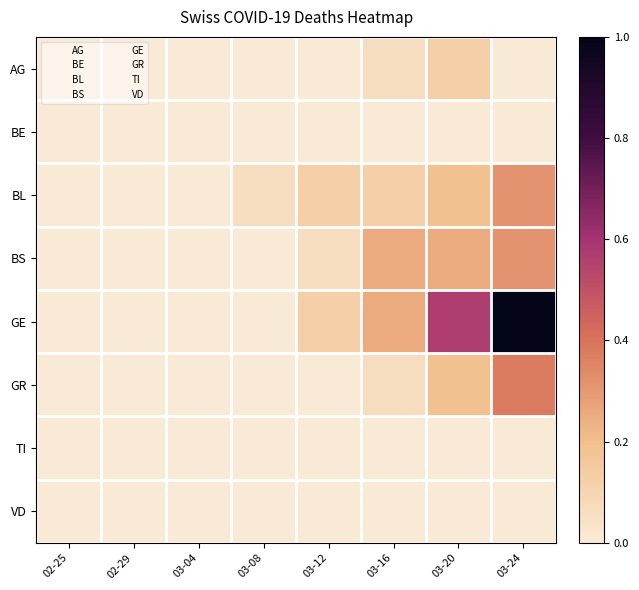

Reading left to right, list all the values displayed in this chart.

AG: 02-25=0.0	02-29=0.0	03-04=0.0	03-08=0.0	03-12=0.0	03-16=0.1	03-20=0.1	03-24=0.0
BE: 02-25=0.0	02-29=0.0	03-04=0.0	03-08=0.0	03-12=0.0	03-16=0.0	03-20=0.0	03-24=0.0
BL: 02-25=0.0	02-29=0.0	03-04=0.0	03-08=0.1	03-12=0.1	03-16=0.1	03-20=0.2	03-24=0.3
BS: 02-25=0.0	02-29=0.0	03-04=0.0	03-08=0.0	03-12=0.1	03-16=0.2	03-20=0.2	03-24=0.3
GE: 02-25=0.0	02-29=0.0	03-04=0.0	03-08=0.0	03-12=0.1	03-16=0.2	03-20=0.6	03-24=1.0
GR: 02-25=0.0	02-29=0.0	03-04=0.0	03-08=0.0	03-12=0.0	03-16=0.1	03-20=0.2	03-24=0.4
TI: 02-25=0.0	02-29=0.0	03-04=0.0	03-08=0.0	03-12=0.0	03-16=0.0	03-20=0.0	03-24=0.0
VD: 02-25=0.0	02-29=0.0	03-04=0.0	03-08=0.0	03-12=0.0	03-16=0.0	03-20=0.0	03-24=0.0